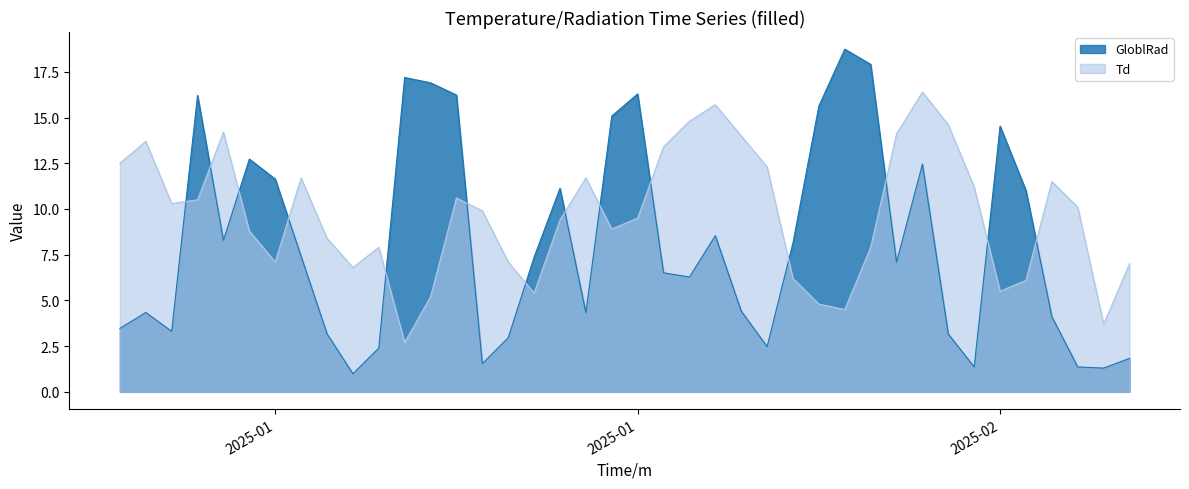

True or false: Td and GloblRad intersect in this chart.

True